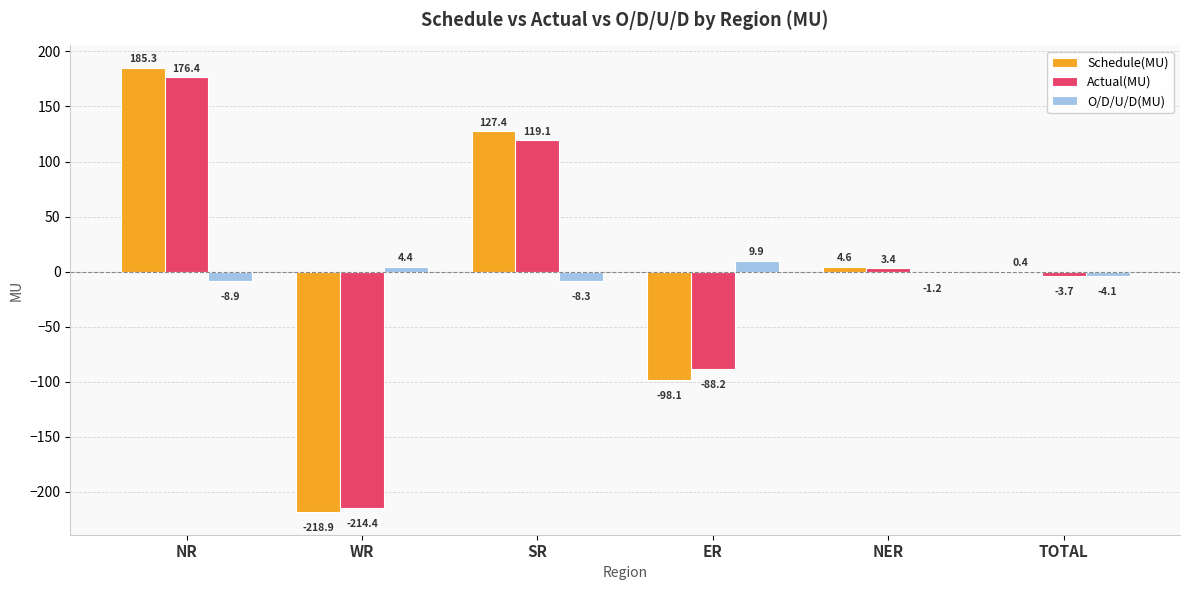

What is the maximum value shown in the chart?

185.3